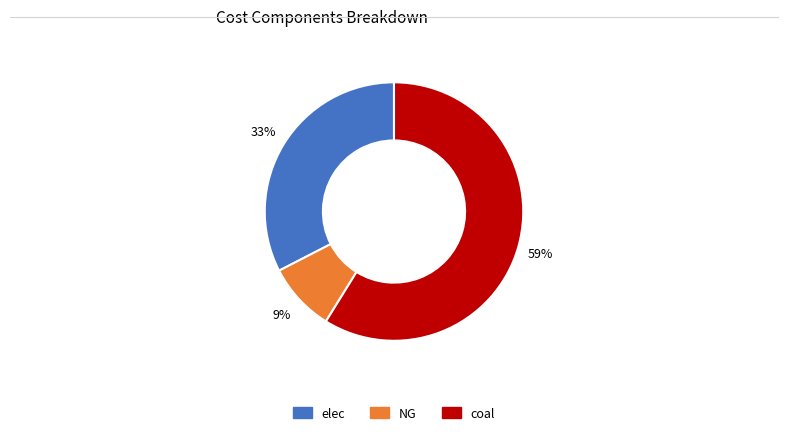

To the nearest percent, what is the average slice percentage?

33%